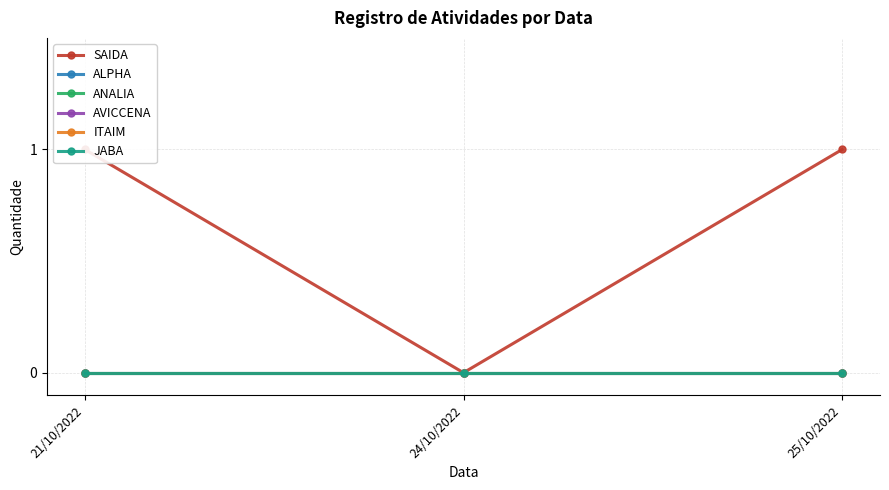

List the series in order of their peak value, highest first.

SAIDA, ALPHA, ANALIA, AVICCENA, ITAIM, JABA